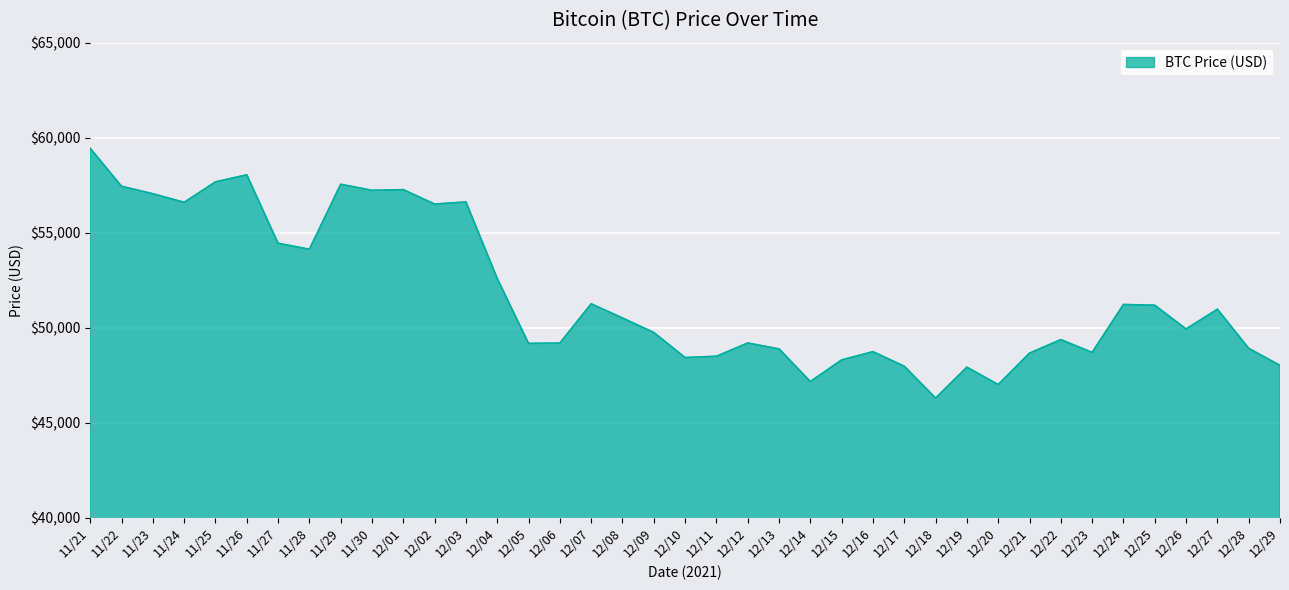

The chart shows a value of 51222 at 12/24. True or false?

True